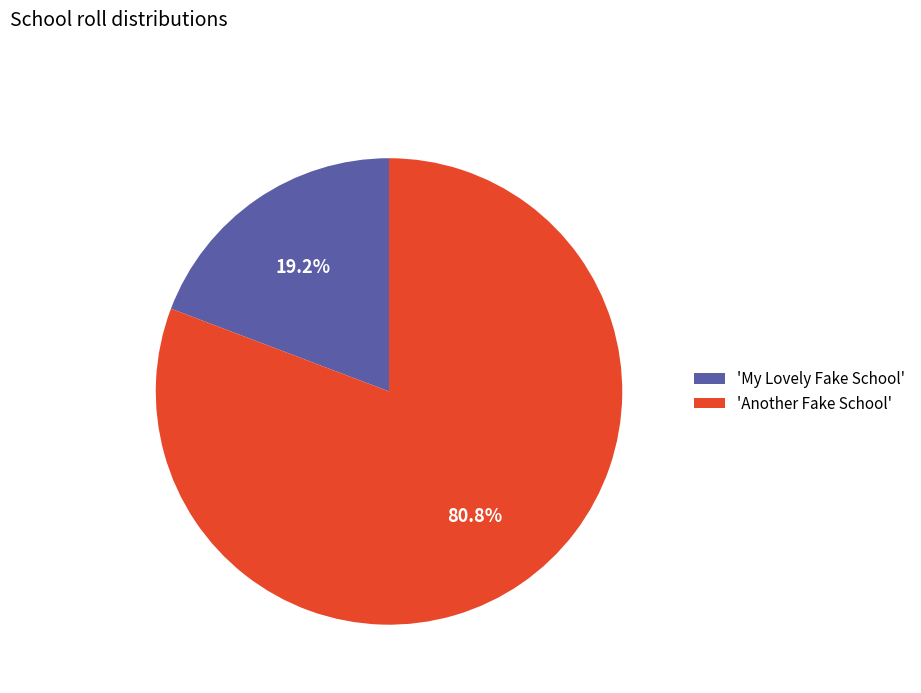

To the nearest percent, what is the average slice percentage?

50%